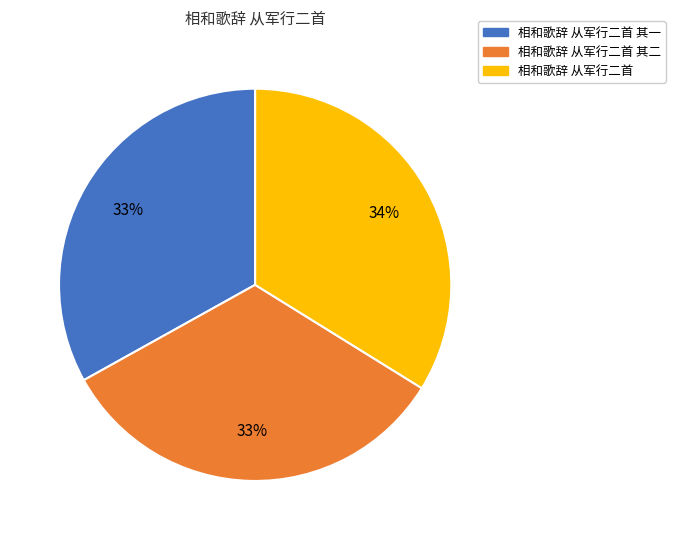

What percentage is the 相和歌辞 从军行二首 slice, to the nearest percent?

34%